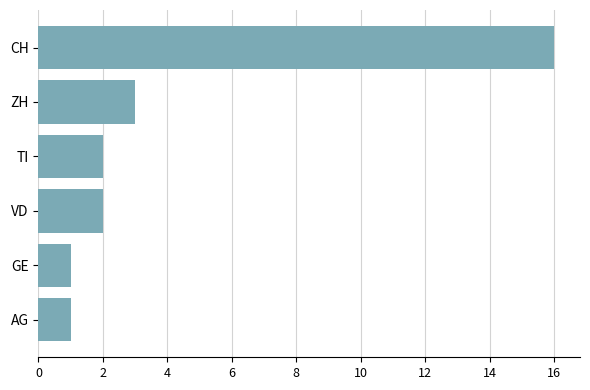

What is the change in value from AG to VD?

+1